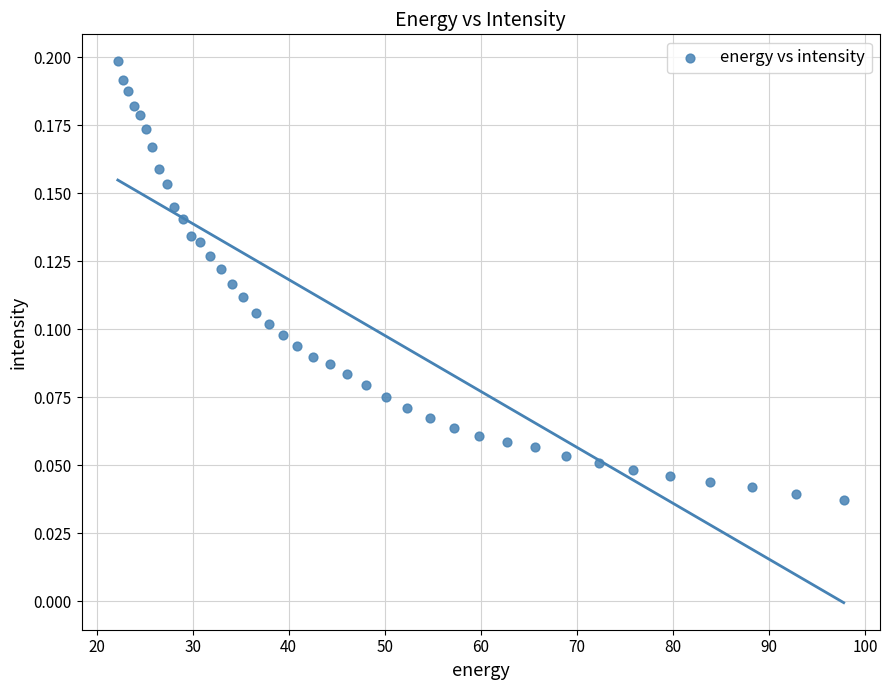

What is the range of X values (max minus min)?

75.6